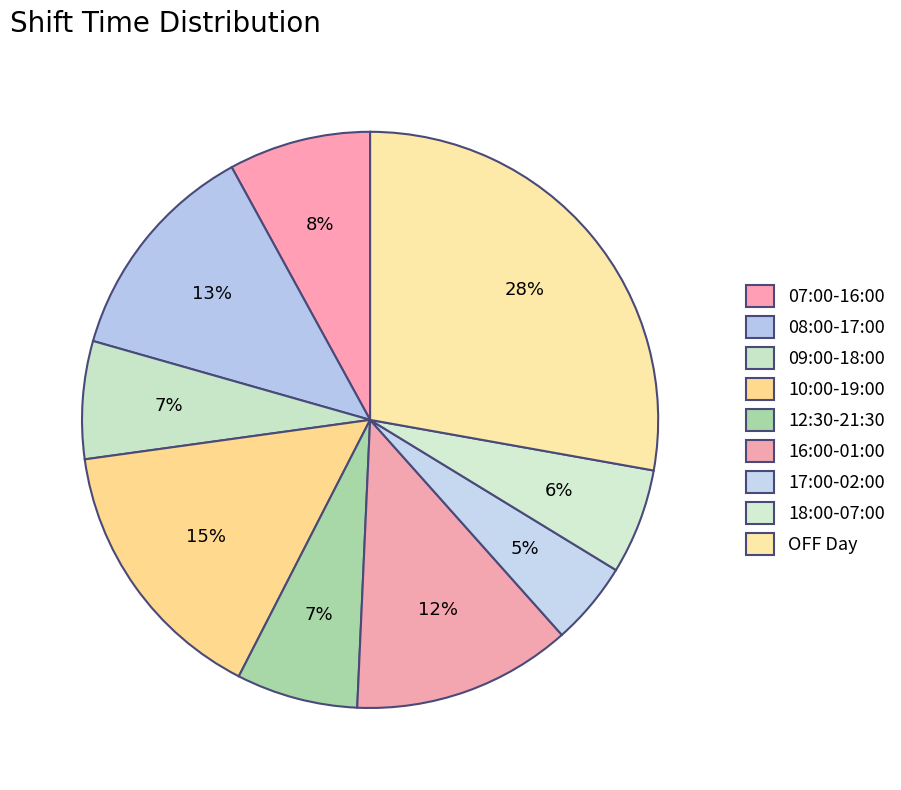

To the nearest percent, what is the combined percentage of 18:00-07:00 and 09:00-18:00?

13%